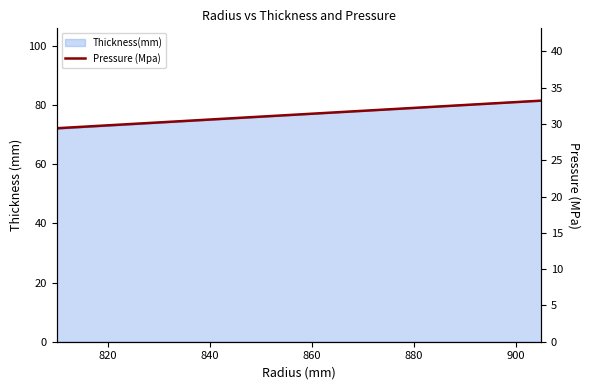

Approximately how many times larger is the value at 920 compared to 880?

1.0